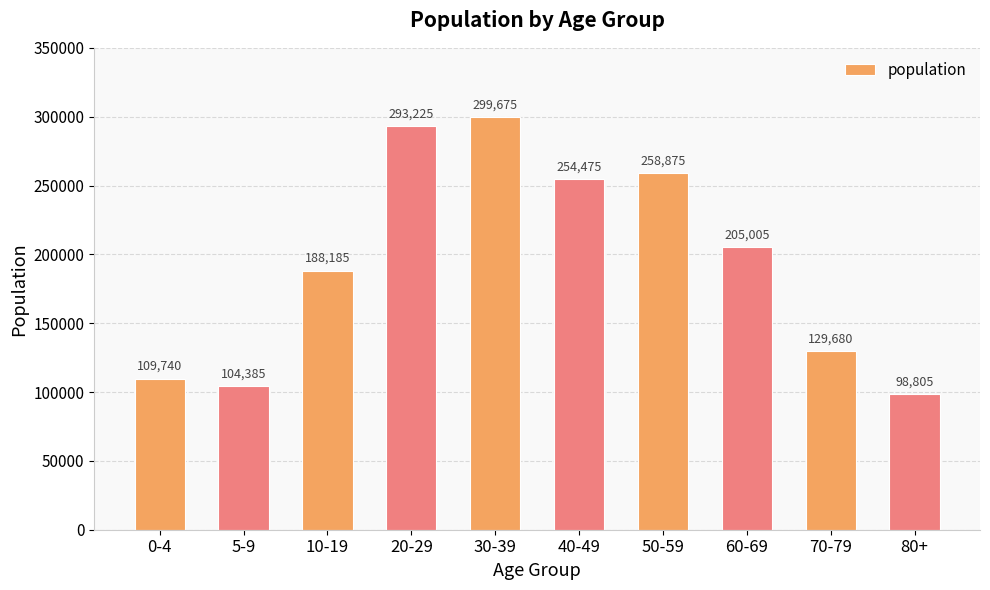

At which label is the value closest to 199240?

60-69